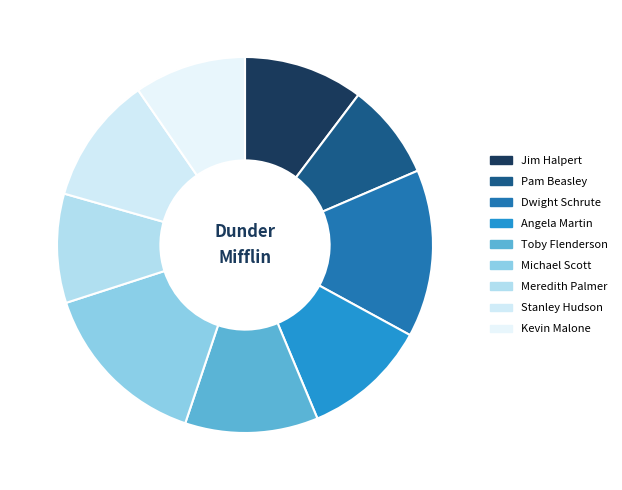

Count the number of slices in the pie.

9